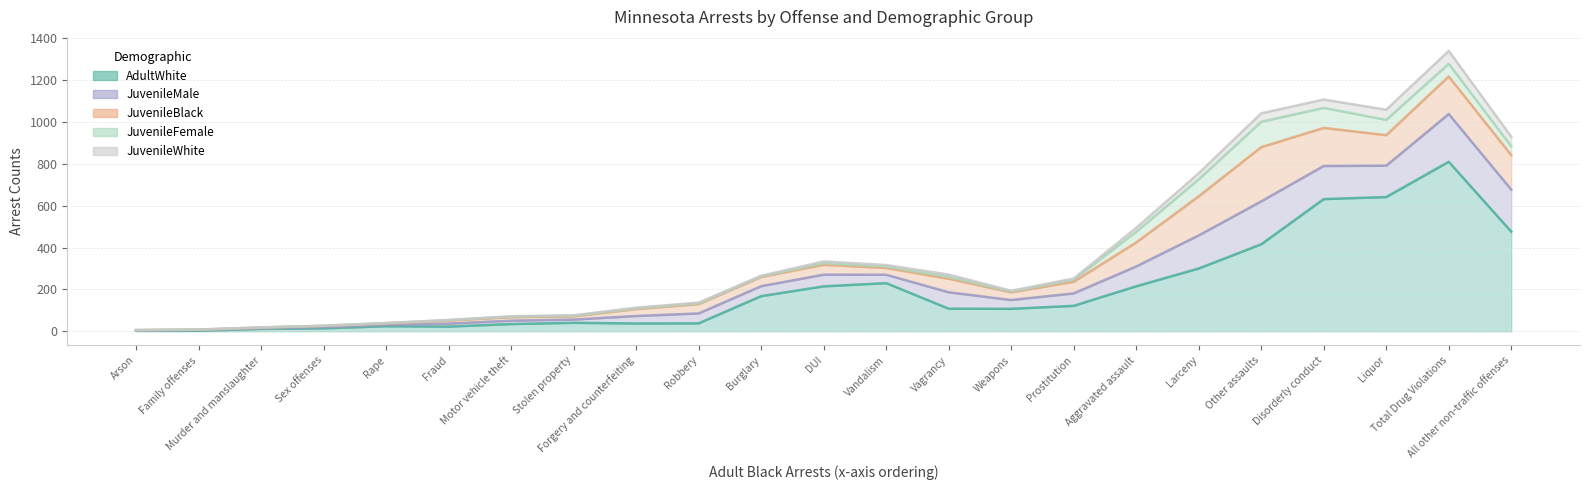

What is the difference between the maximum and minimum values in the JuvenileWhite series?

79